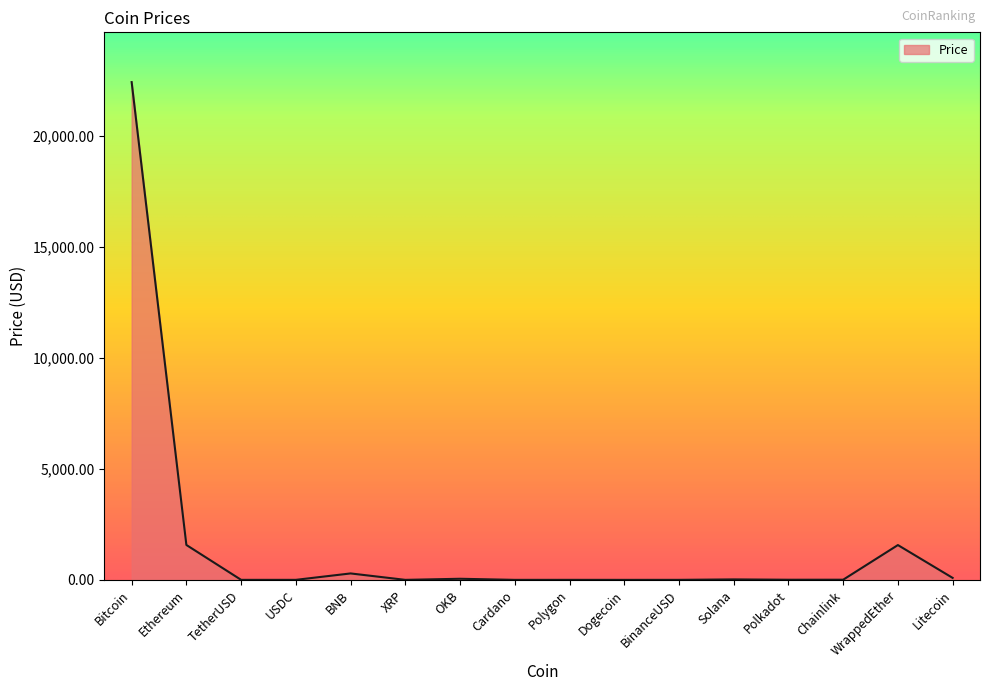

What is the difference between the maximum and minimum values?

22408.1